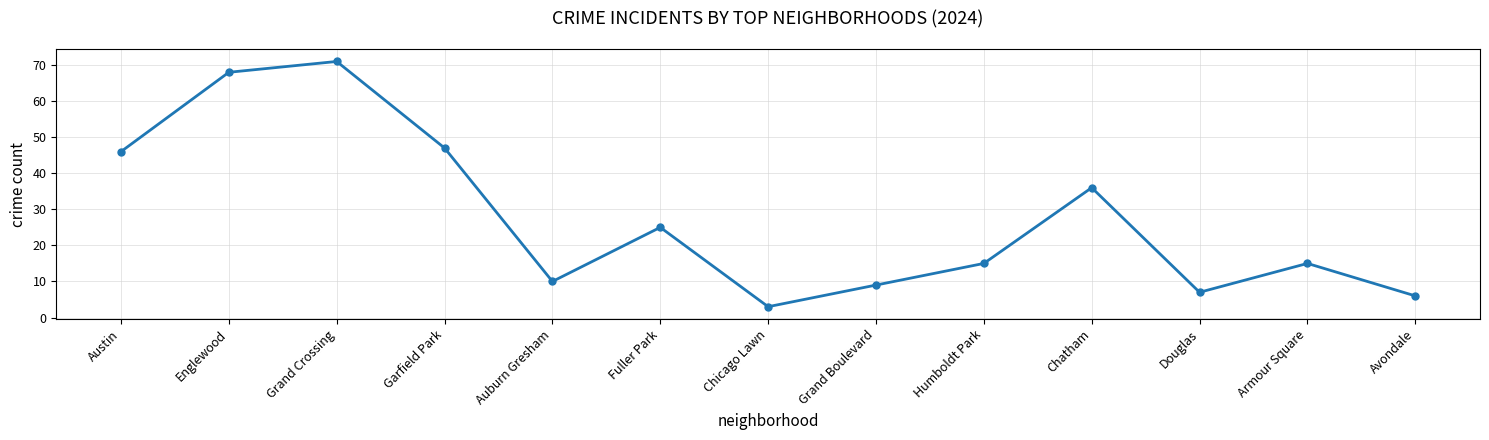

True or false: the data shows 46 at Austin.

True